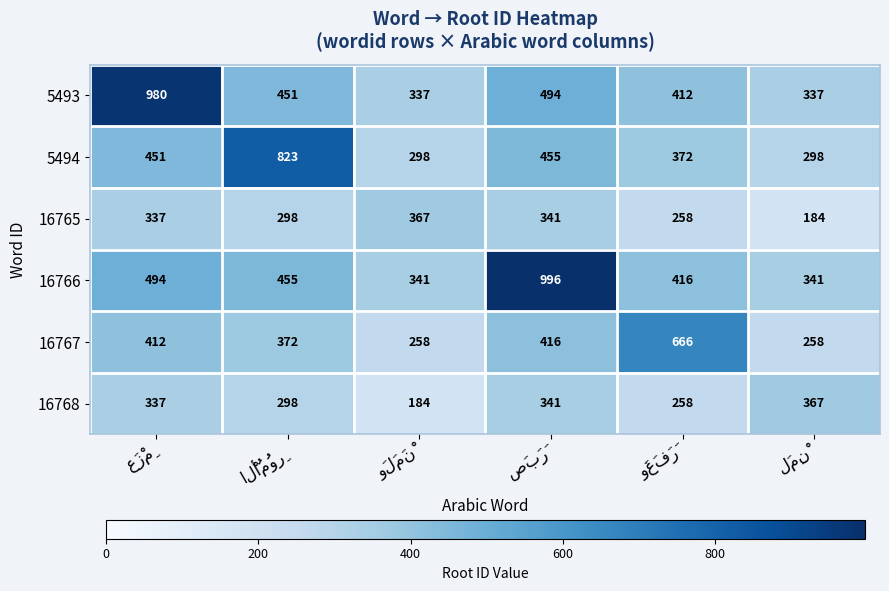

What is the highest value of the 16765 series?

367